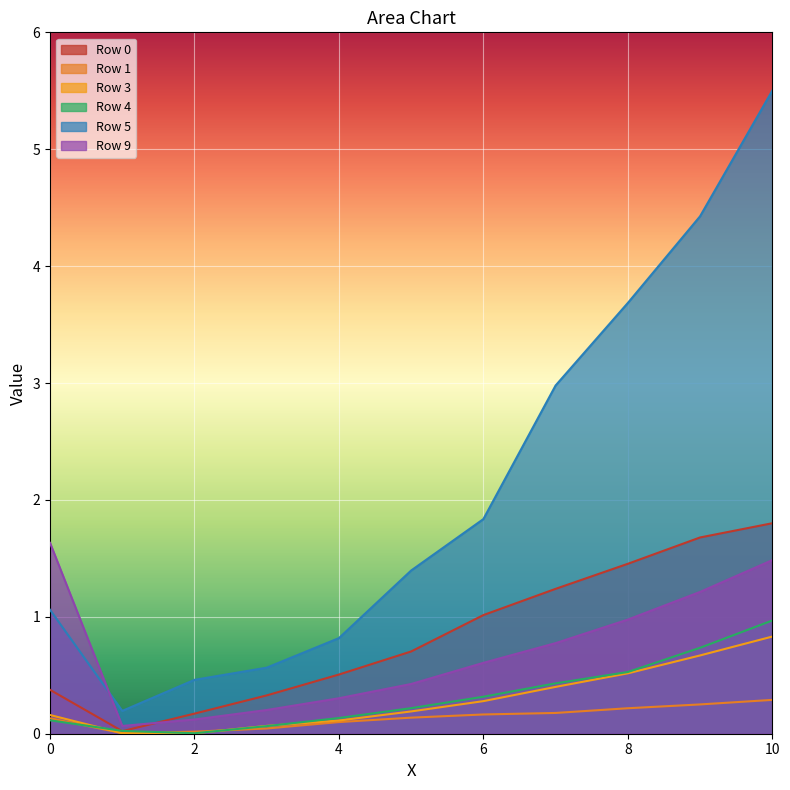

List the series in order of their peak value, highest first.

Row 5, Row 0, Row 9, Row 4, Row 3, Row 1